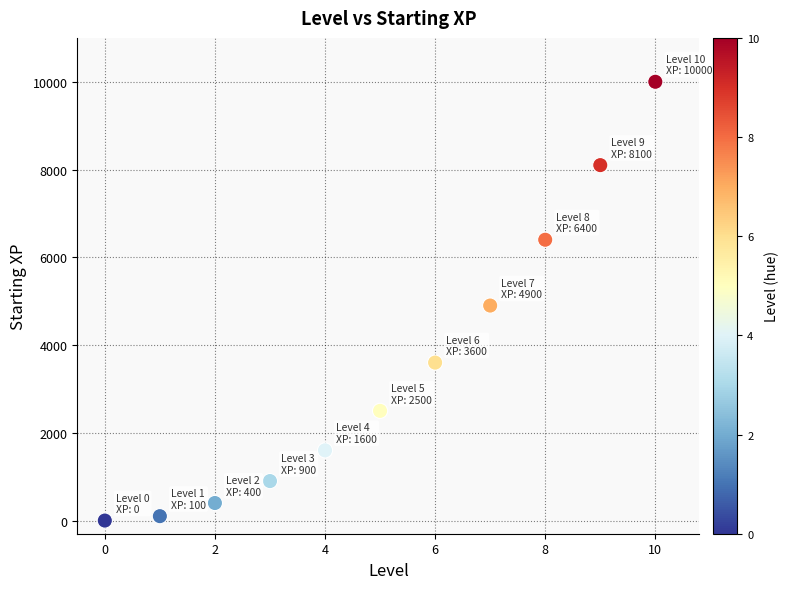

What is the range of Y values (max minus min)?

10000